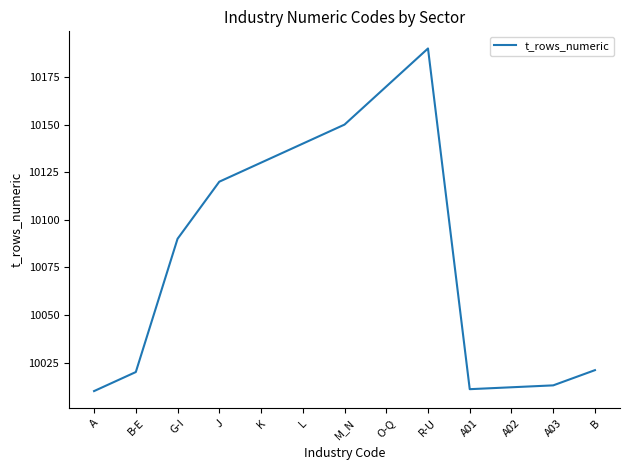

The chart shows a value of 2844 at R-U. True or false?

False